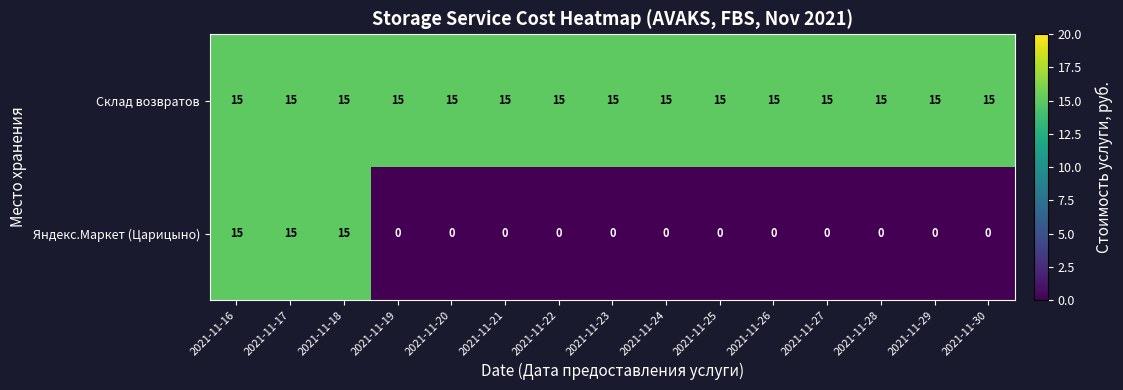

List the series in order of their overall mean, highest first.

Склад возвратов, Яндекс.Маркет (Царицыно)